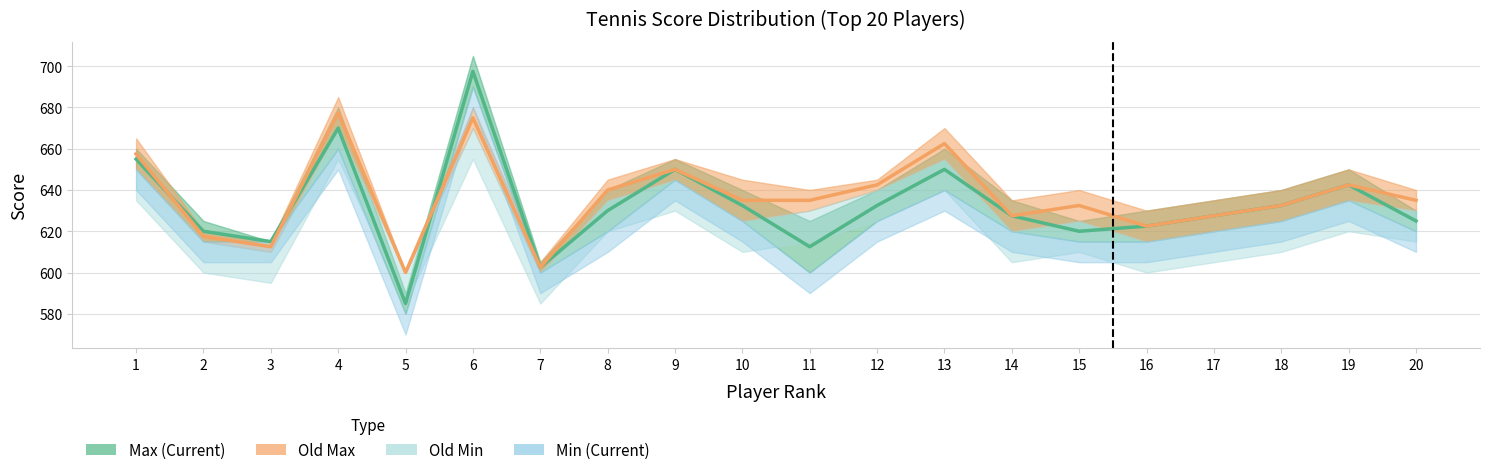

Is it true that Max (Current) equals 939.0 at 15?

False